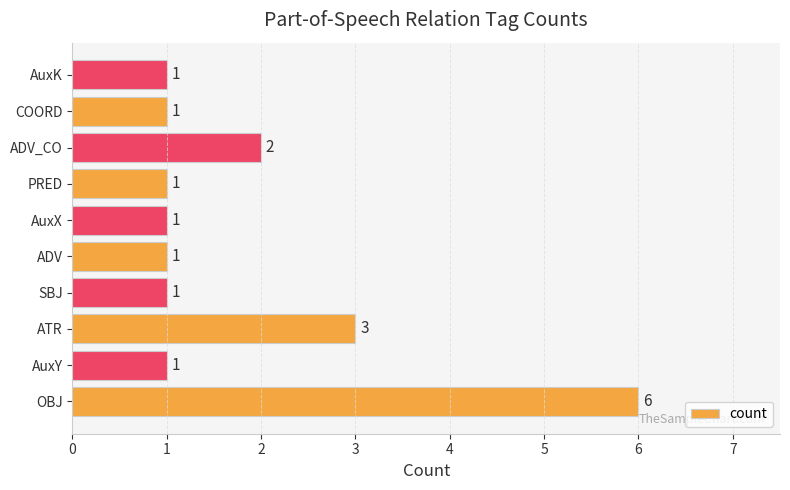

Are the bars horizontal?

Yes